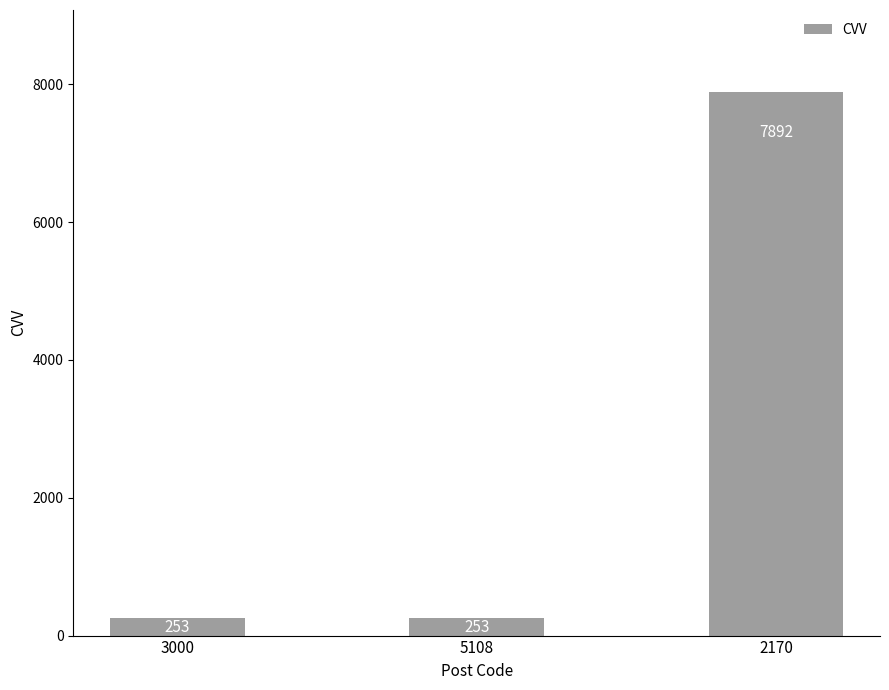

What is the change in value from 3000 to 2170?

+7639